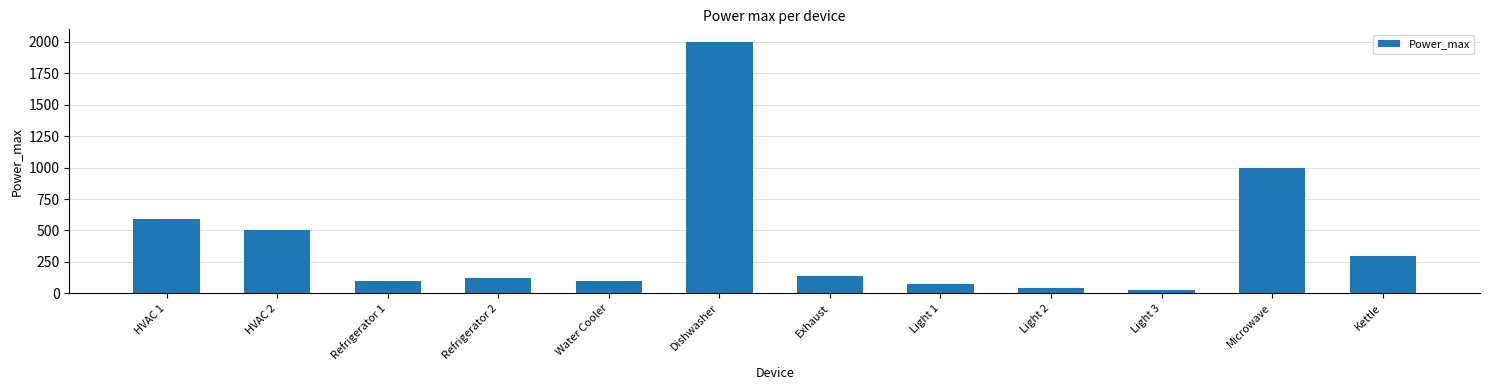

What is the change in value from Water Cooler to Light 2?

-60